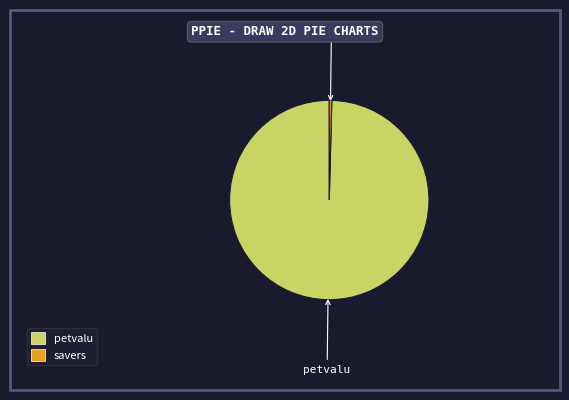

Approximately how many times larger is the value at petvalu compared to savers?

245.9